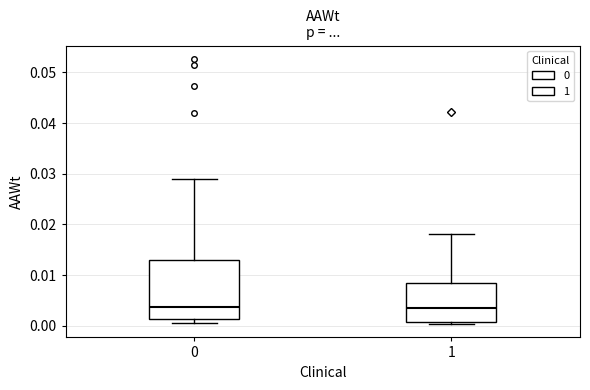

Which box is the tallest, from its lower edge to its upper edge?

0